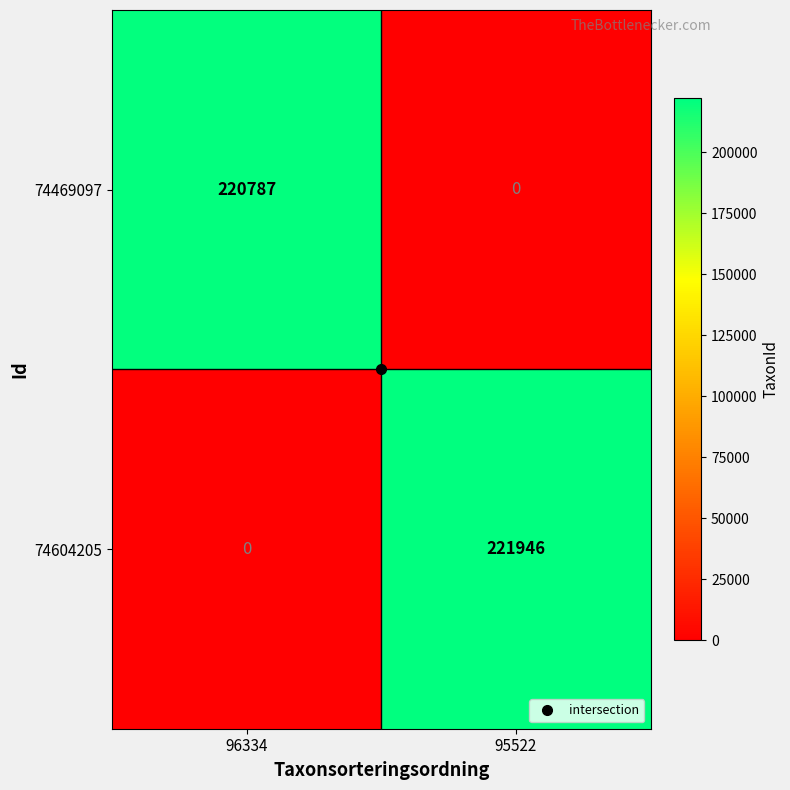

Which category has the highest value across all series?

95522